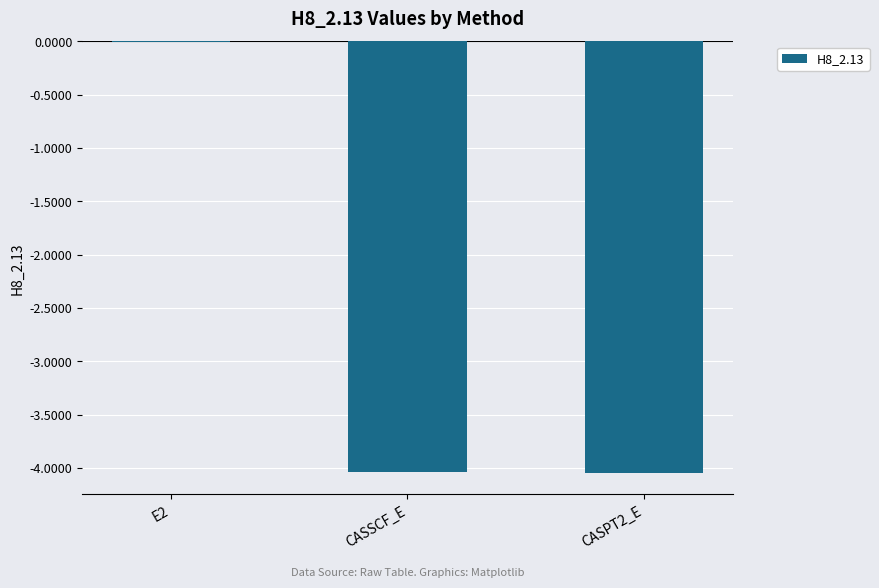

Which label corresponds to the largest value in the chart?

E2